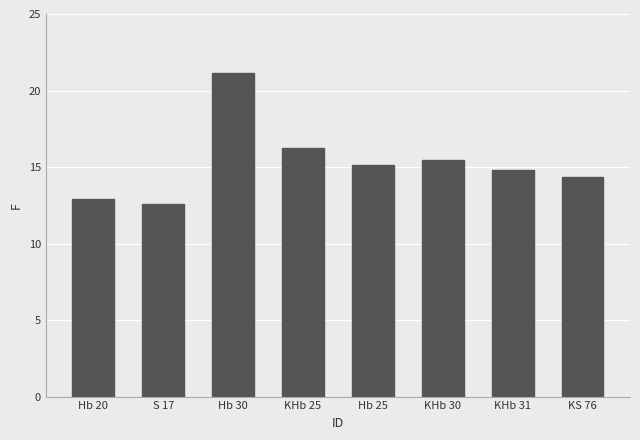

How many bars are there in total?

8